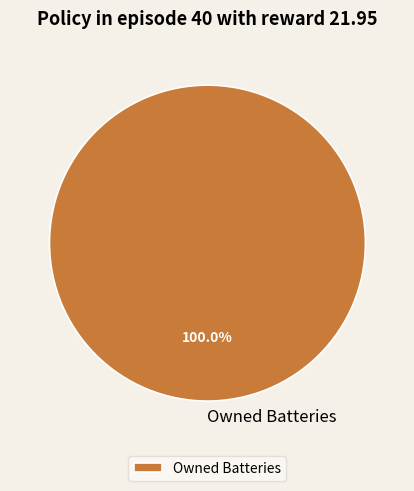

Rank the categories by value from lowest to highest.

Owned Batteries